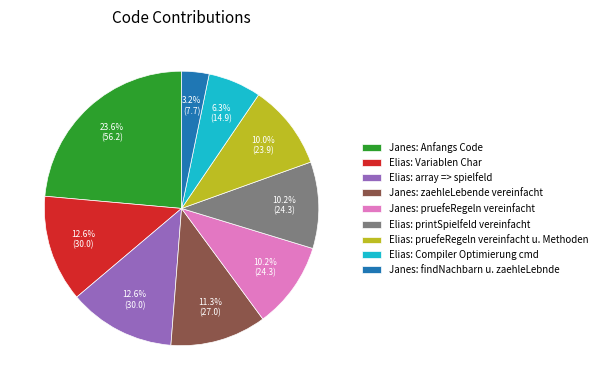

How many segments does this pie chart have?

9